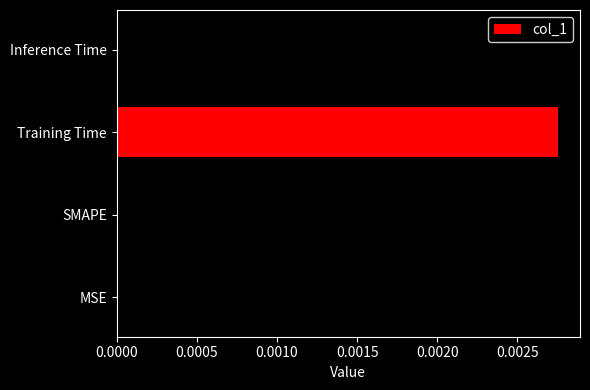

Which label corresponds to the largest value in the chart?

Training Time